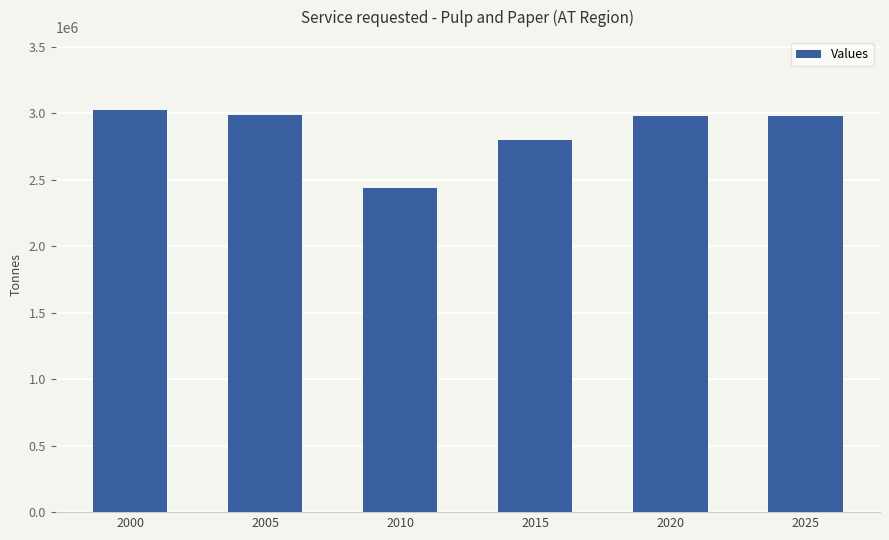

Count the number of categories in the chart.

6